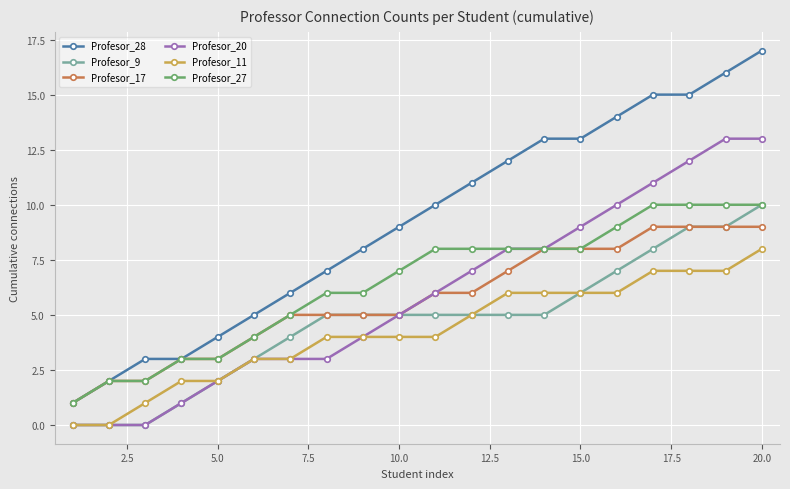

What is the greatest value displayed?

17